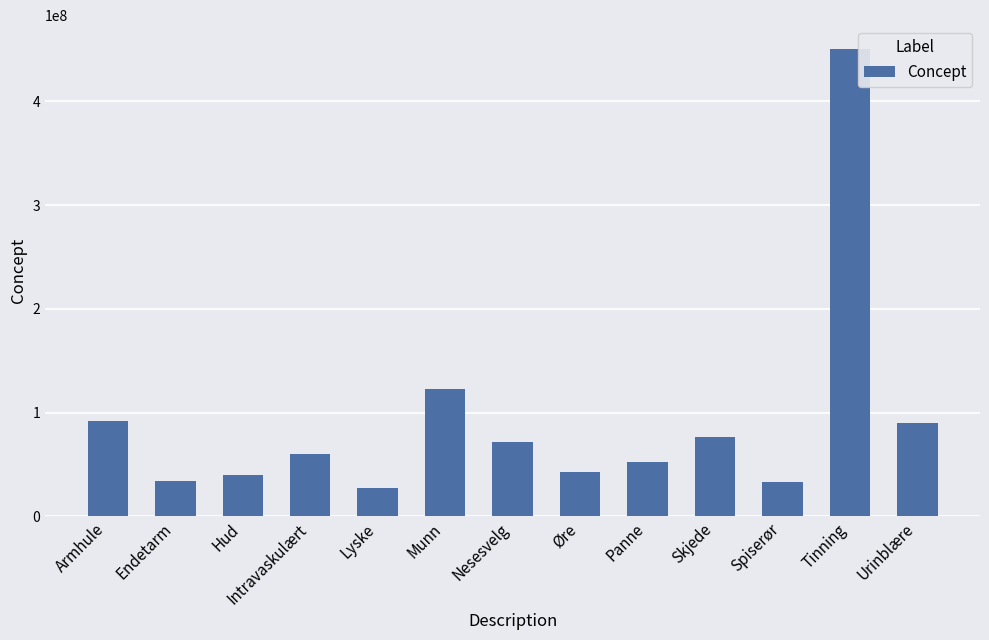

What is the value of the 11th bar from the left?

32849002